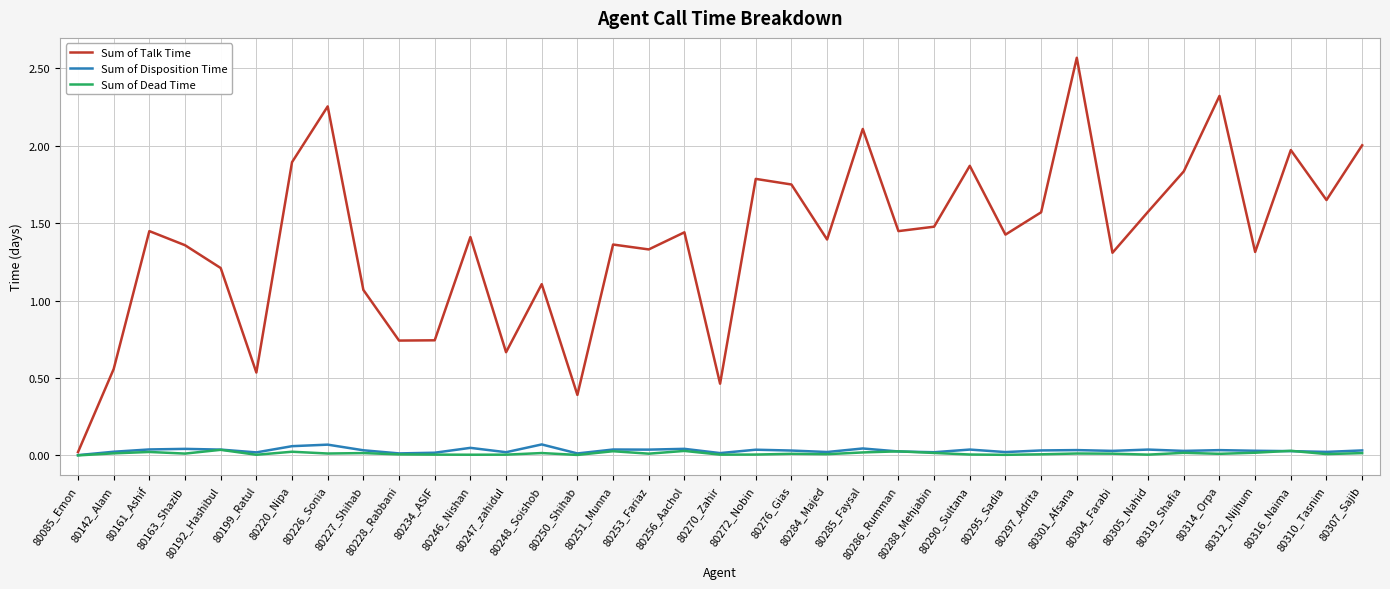

Which series has the largest range (max minus min)?

Sum of Talk Time